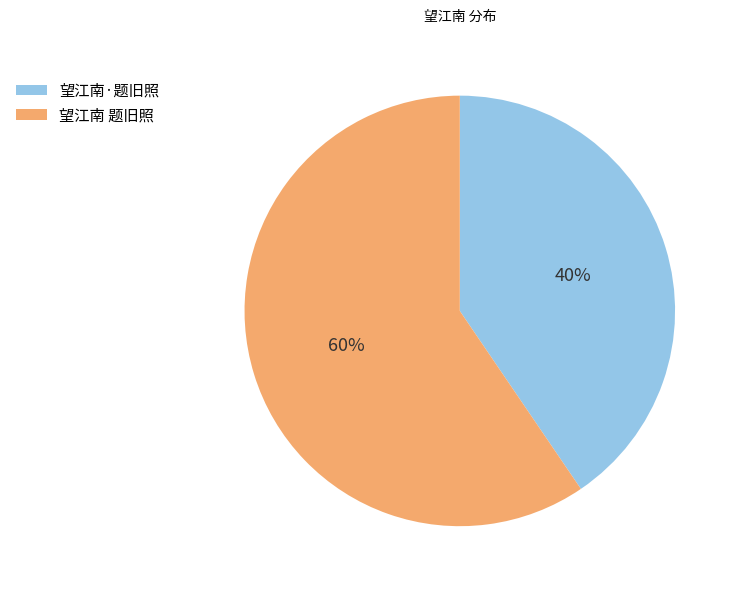

Rank the categories by value from lowest to highest.

望江南·题旧照, 望江南 题旧照